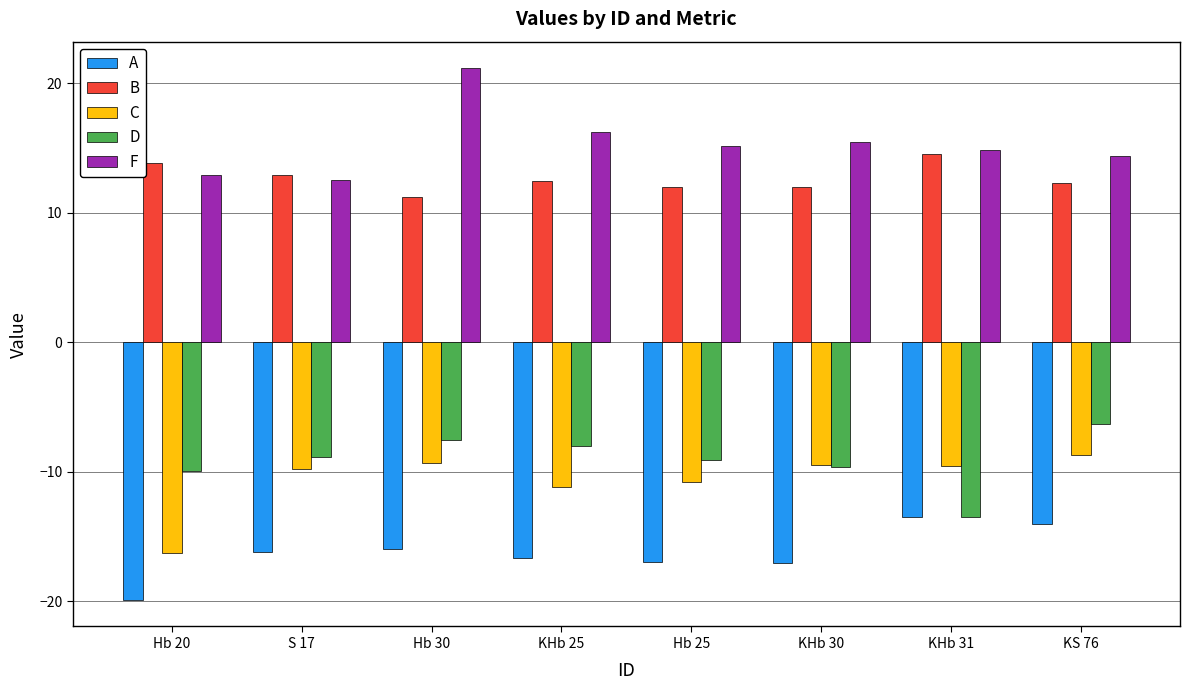

What is the maximum value for B?

14.5